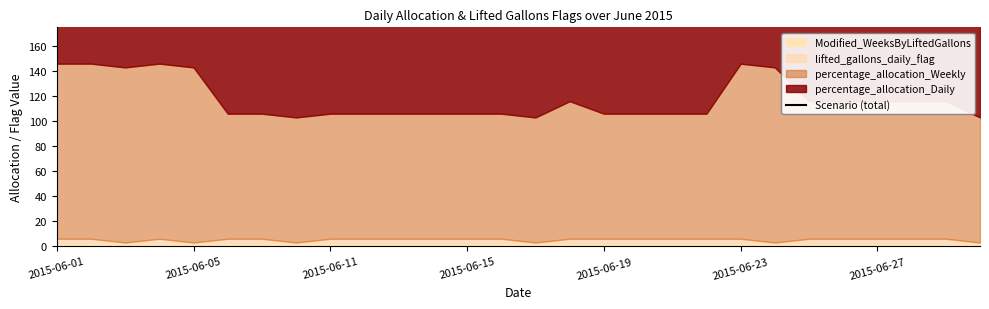

The value at 21 is 177. True or false?

False